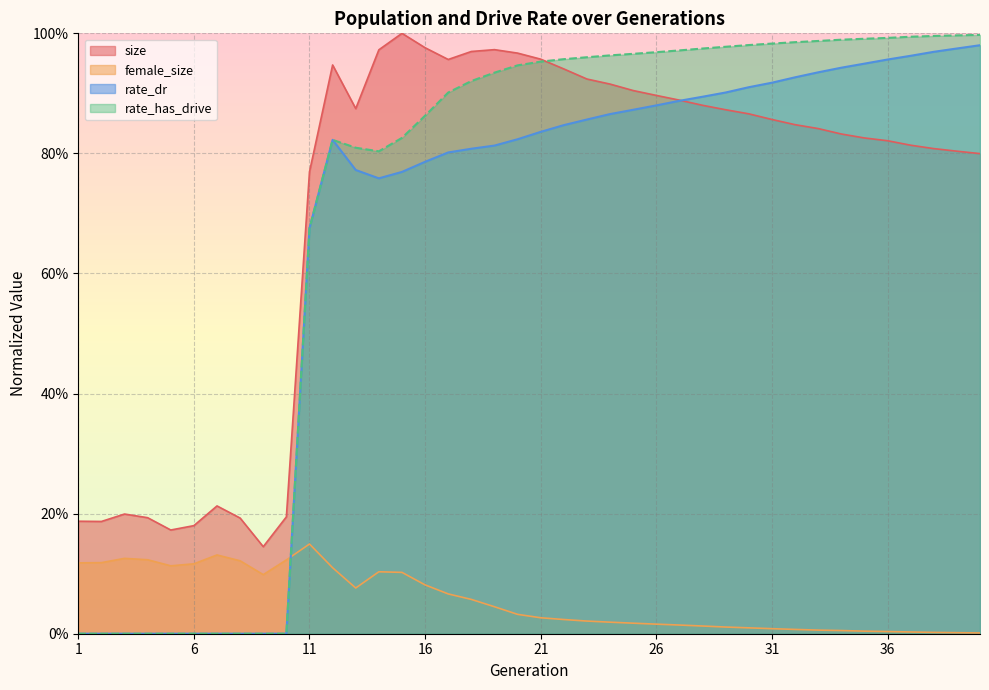

In rate_has_drive, how many points are higher than both neighbors (excluding endpoints)?

1